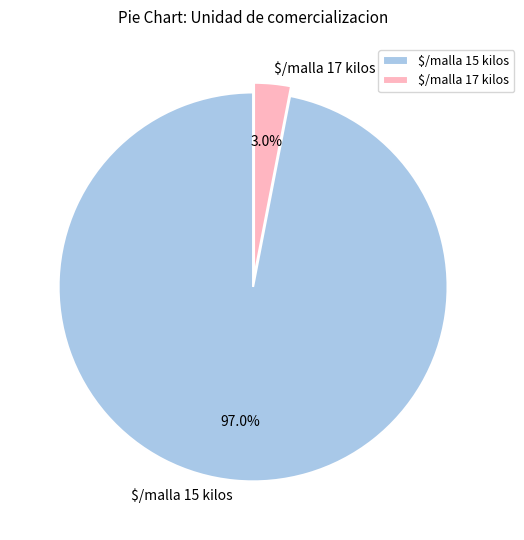

What portion of the pie excludes $/malla 17 kilos?

97.0%